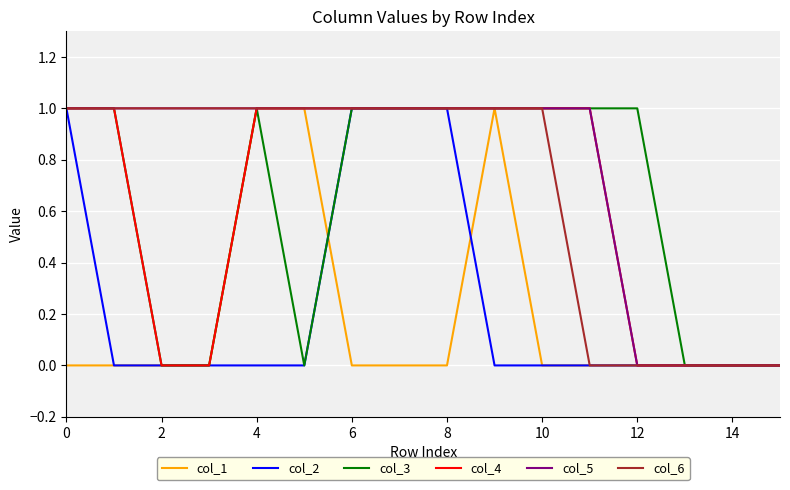

Which series has the largest total across all categories?

col_5